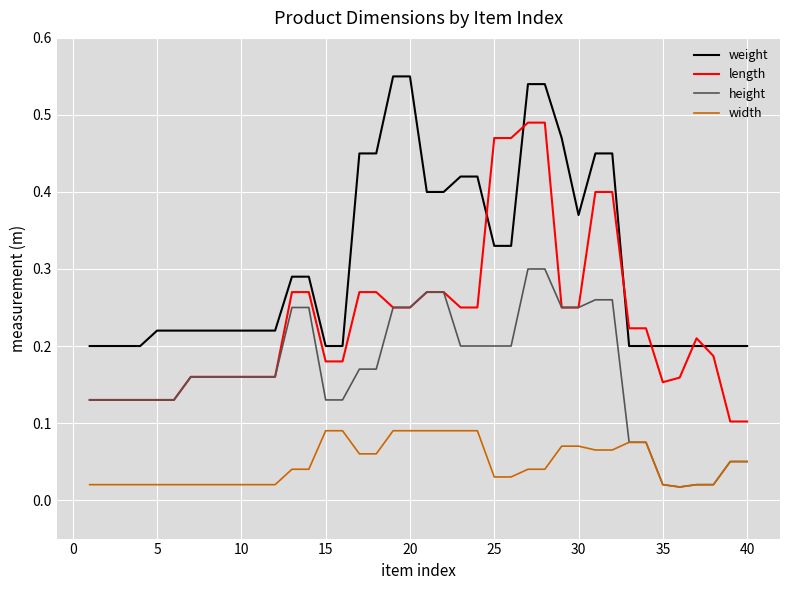

Which series has the largest total across all categories?

weight